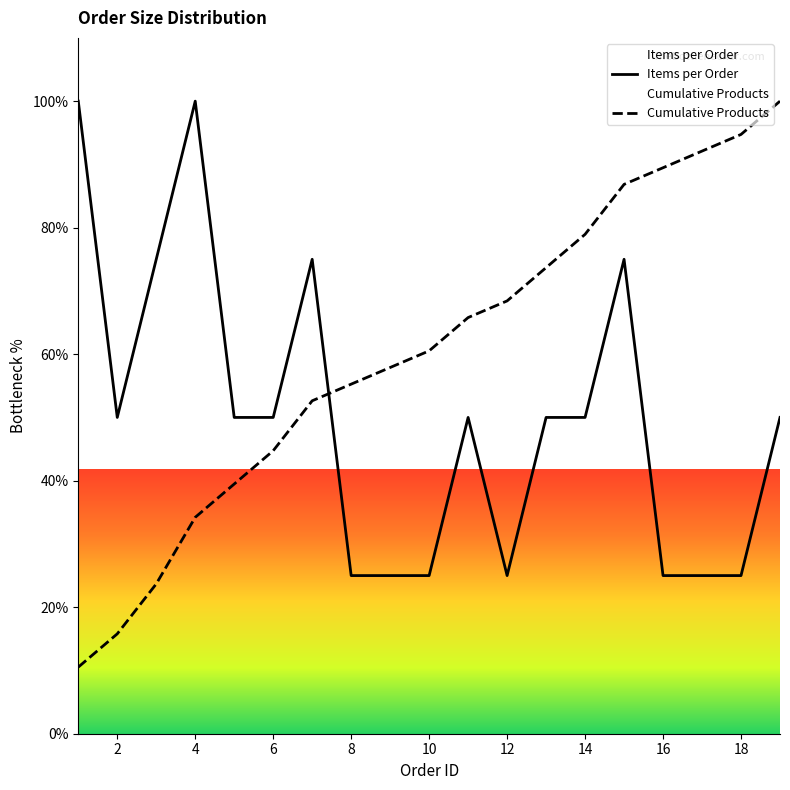

How many times do Cumulative Products and Items per Order cross each other?

1